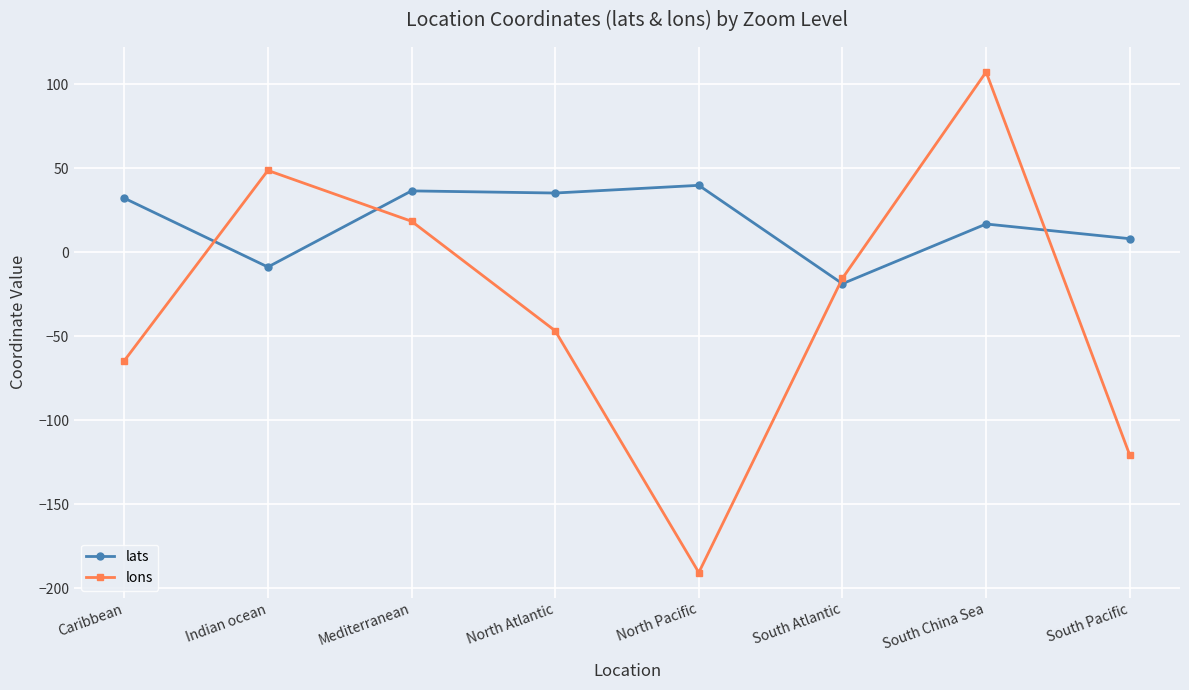

What is the label of the 2nd point from the left?

Indian ocean